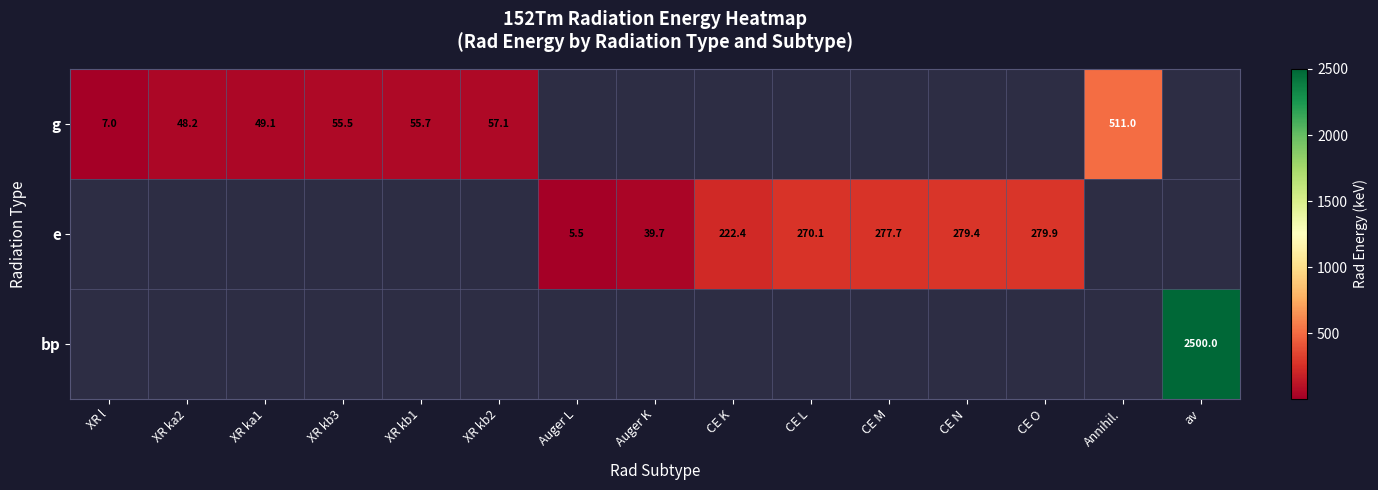

List the labels in order of g value, smallest first.

XR l, XR ka2, XR ka1, XR kb3, XR kb1, XR kb2, Auger L, Auger K, CE K, CE L, CE M, CE N, CE O, Annihil., av